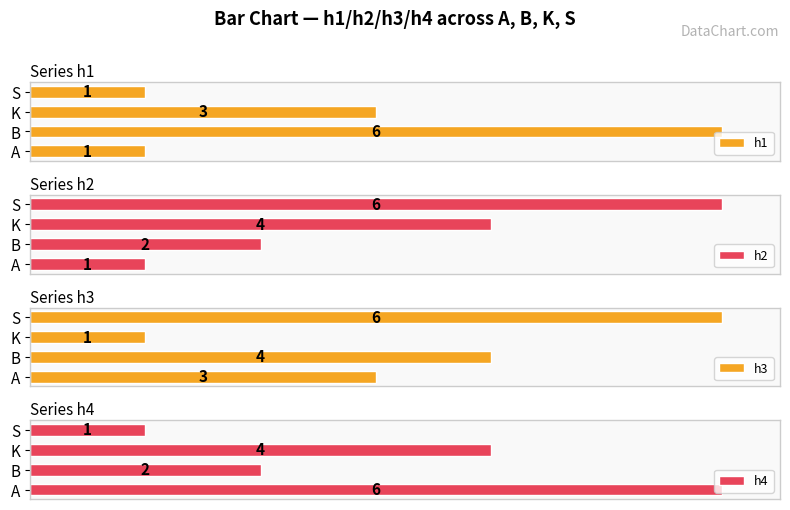

What is the highest value of the h3 series?

6